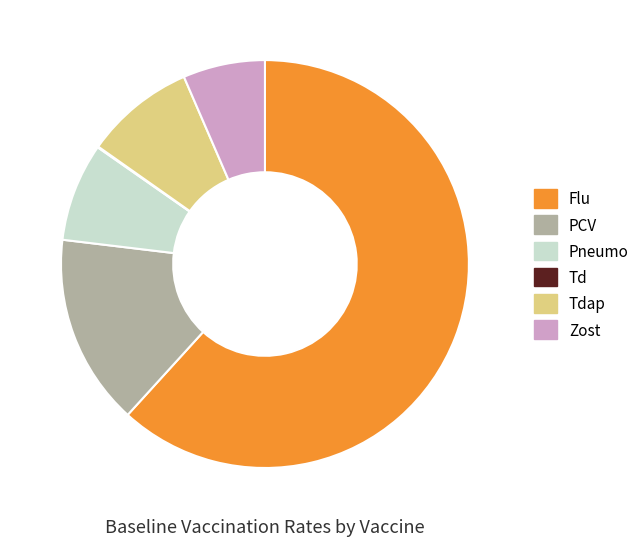

True or false: Zost accounts for 7% of the total.

True